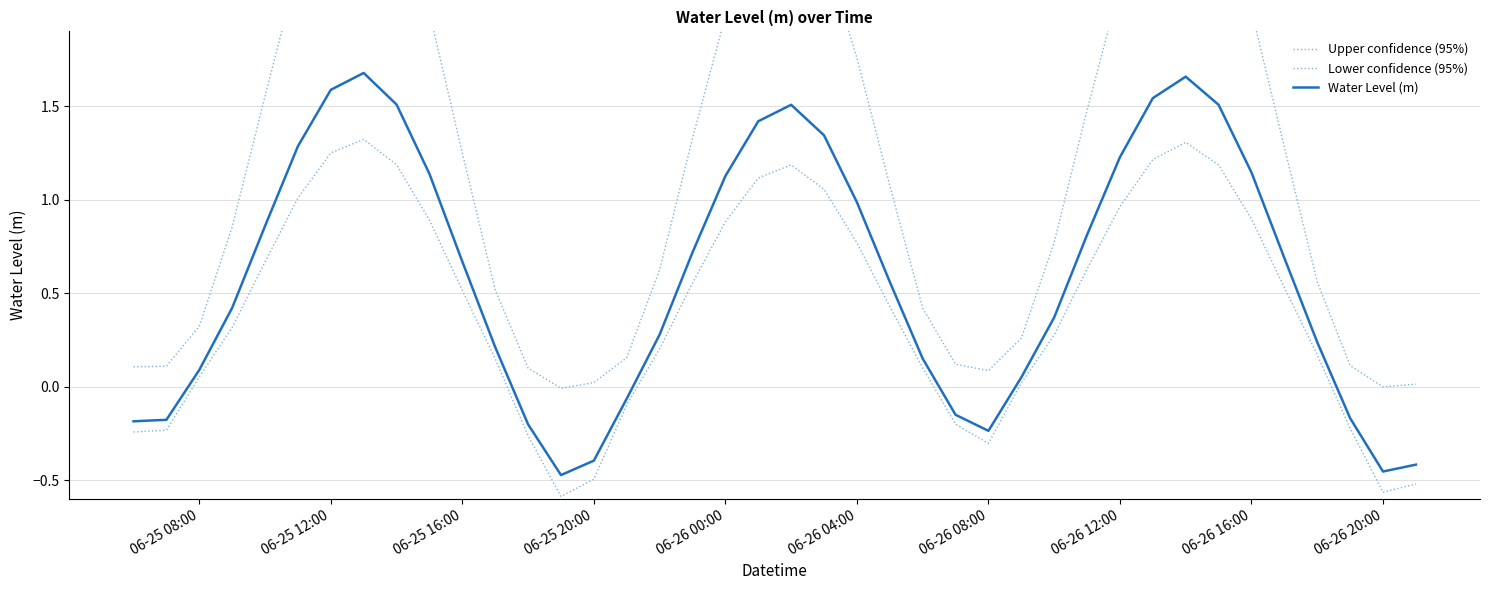

What is the difference between the maximum and minimum values in the Upper confidence (95%) series?

2.9